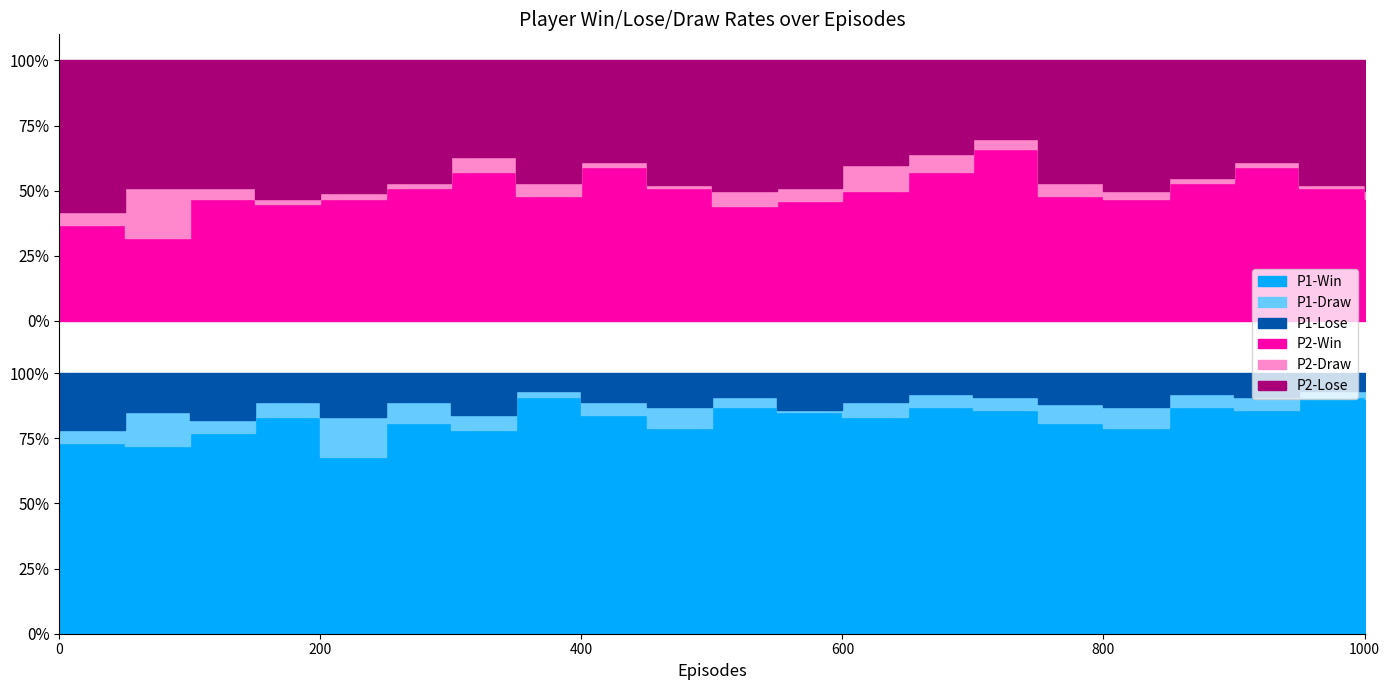

How many interior local valleys does the P2-Win series have?

5